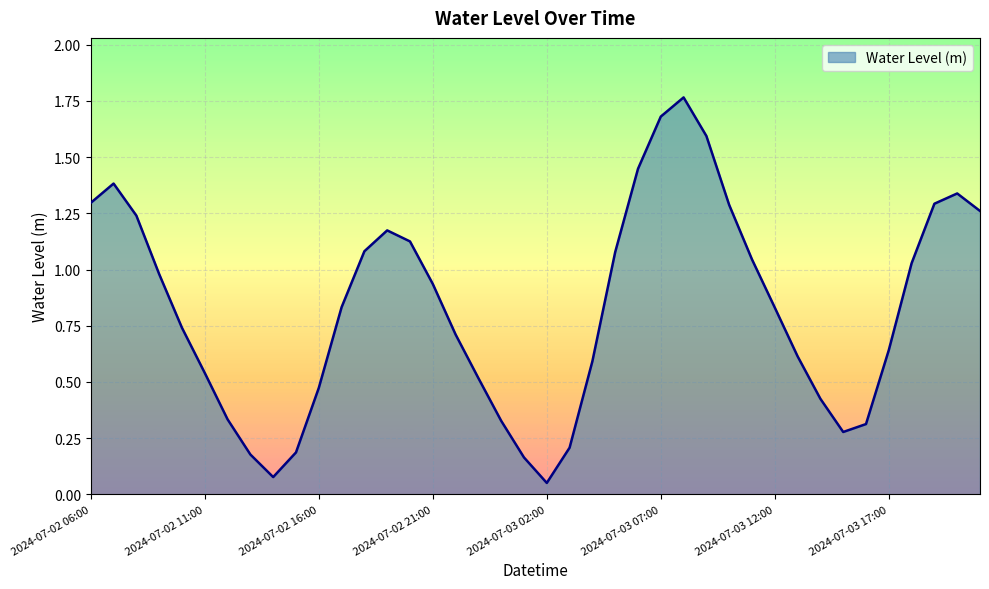

What is the difference between the maximum and minimum values?

1.7